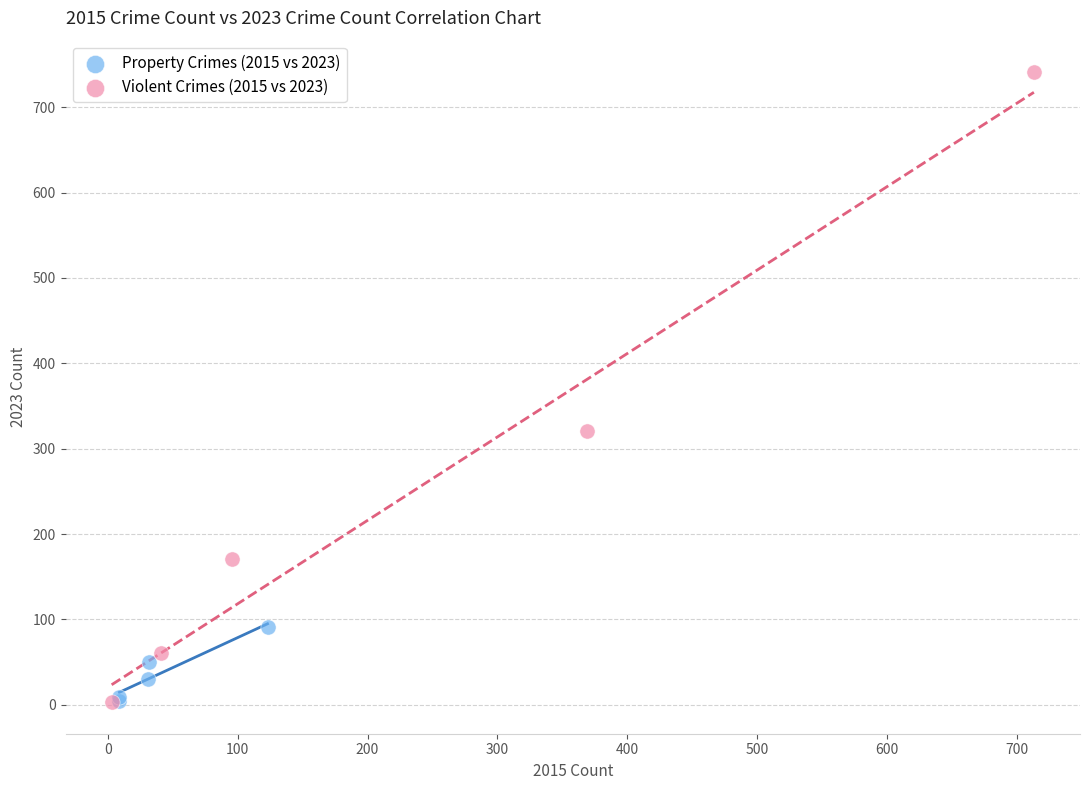

Which series has the widest spread of Y values?

Violent Crimes (2015 vs 2023)